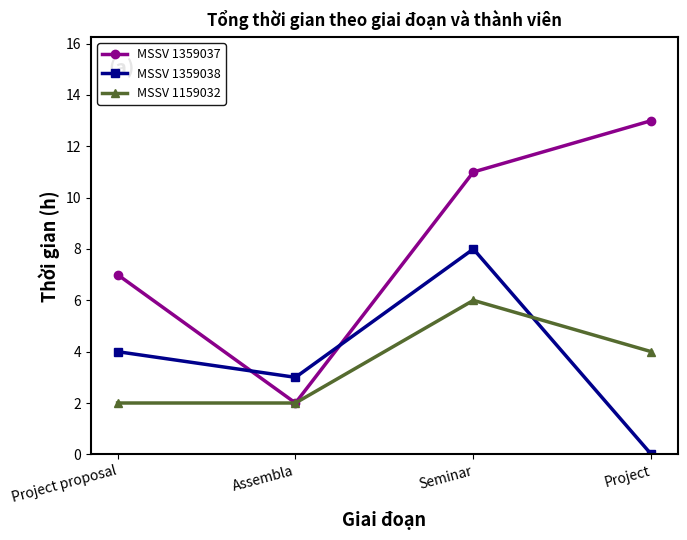

Which series has the largest range (max minus min)?

MSSV 1359037